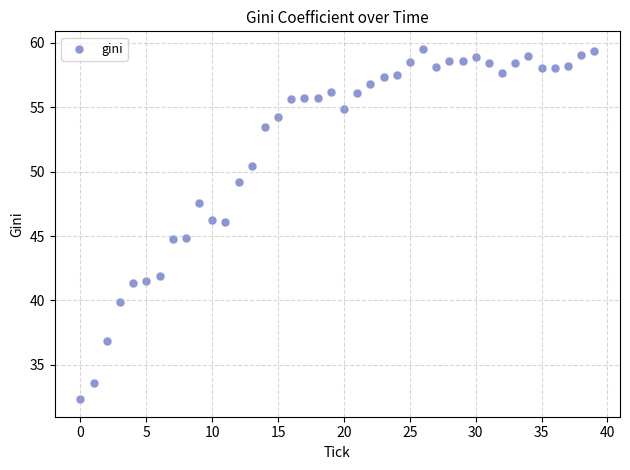

What is the range of Y values (max minus min)?

27.2